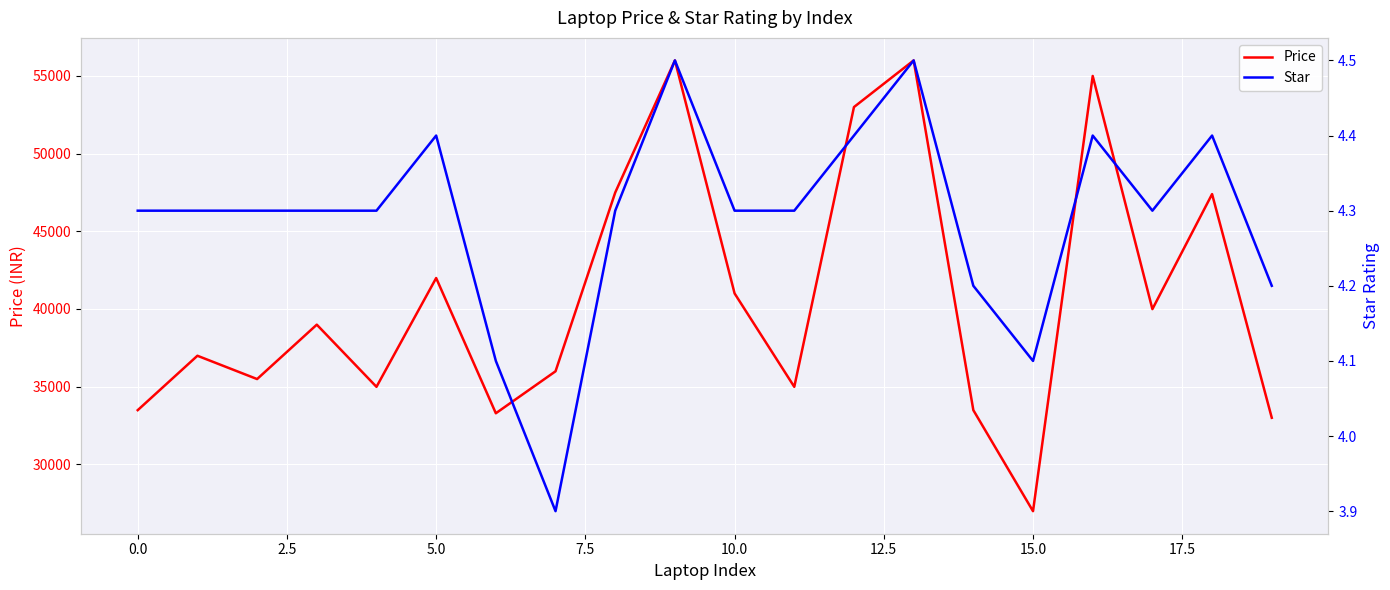

What is the average value of the Price series?

40776